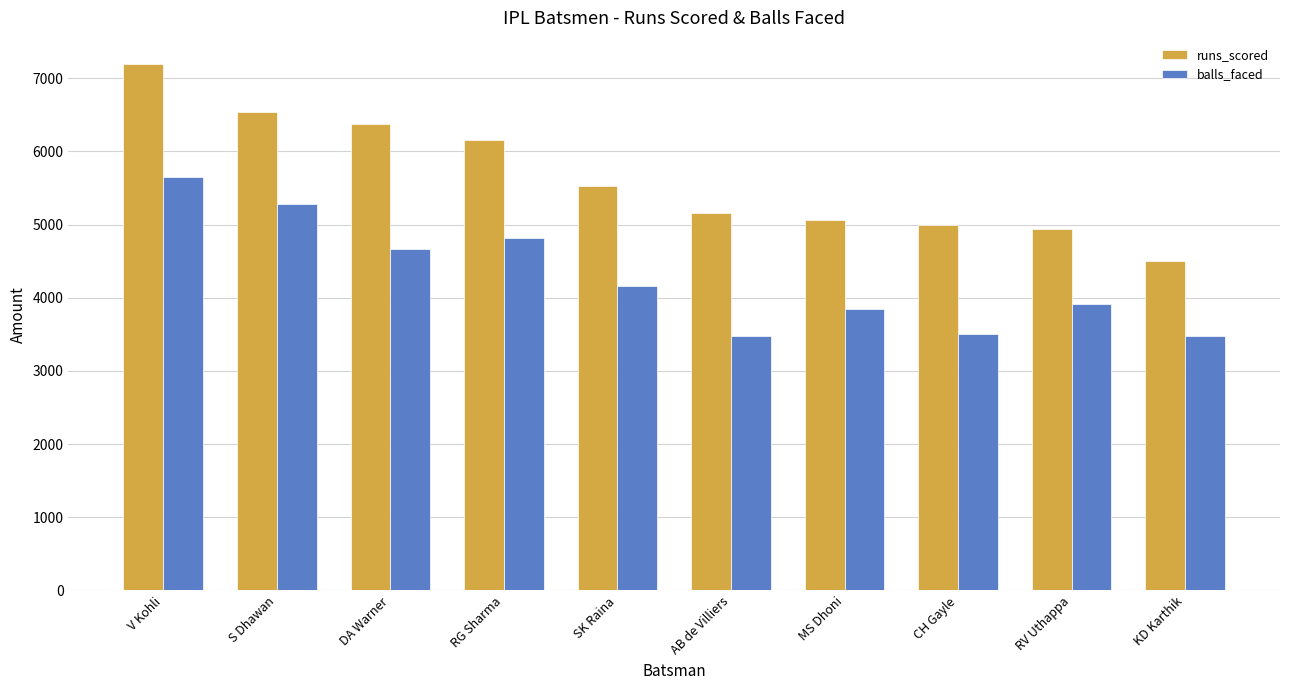

Which series has the largest total across all categories?

runs_scored